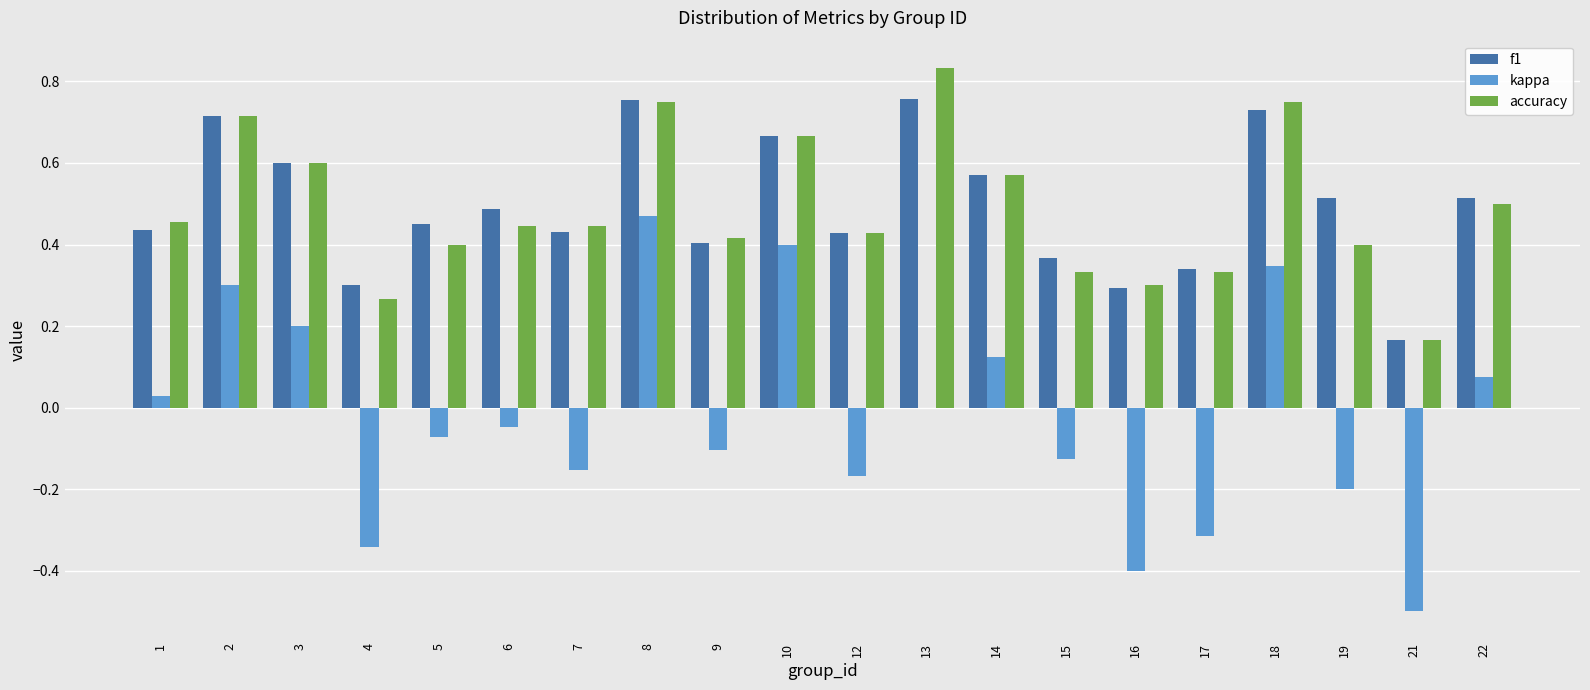

Between 2 and 18, which series saw the biggest shift?

kappa